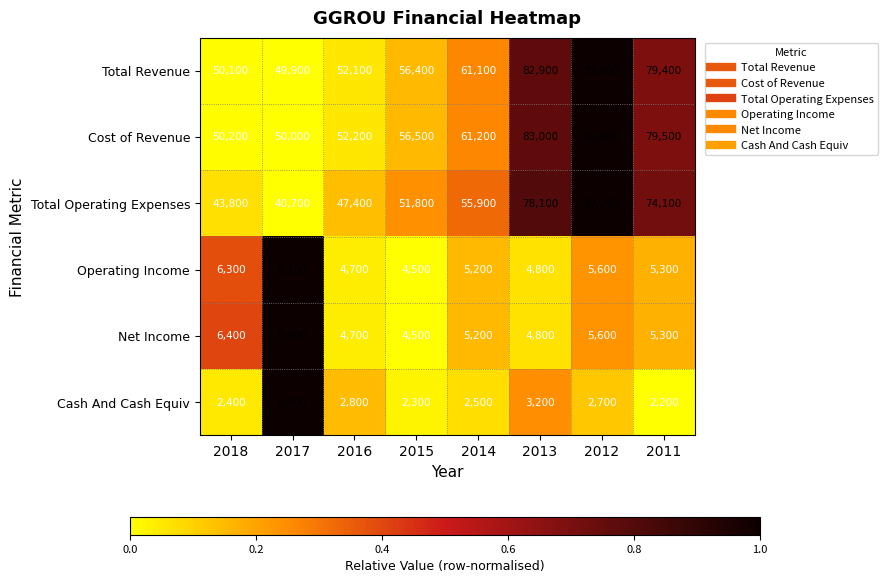

What is the maximum value shown in the chart?

92900